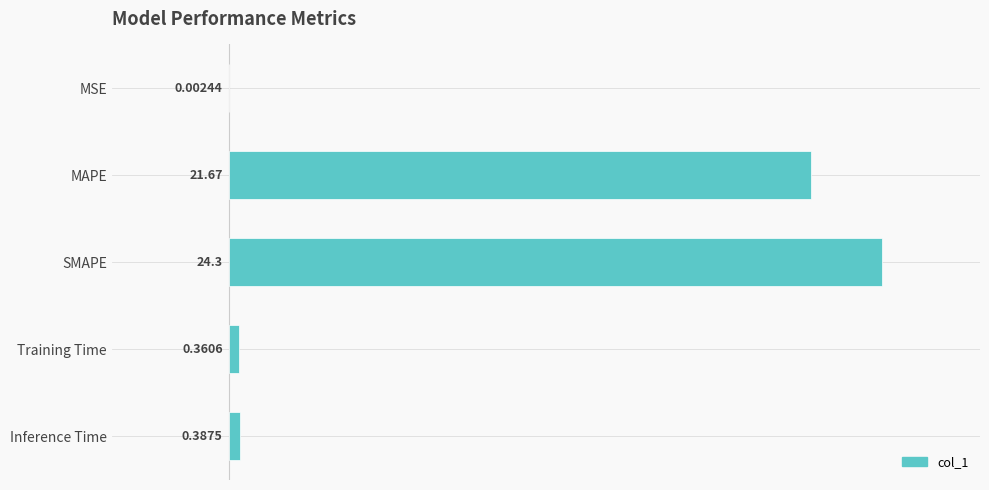

What is the greatest value displayed?

24.3